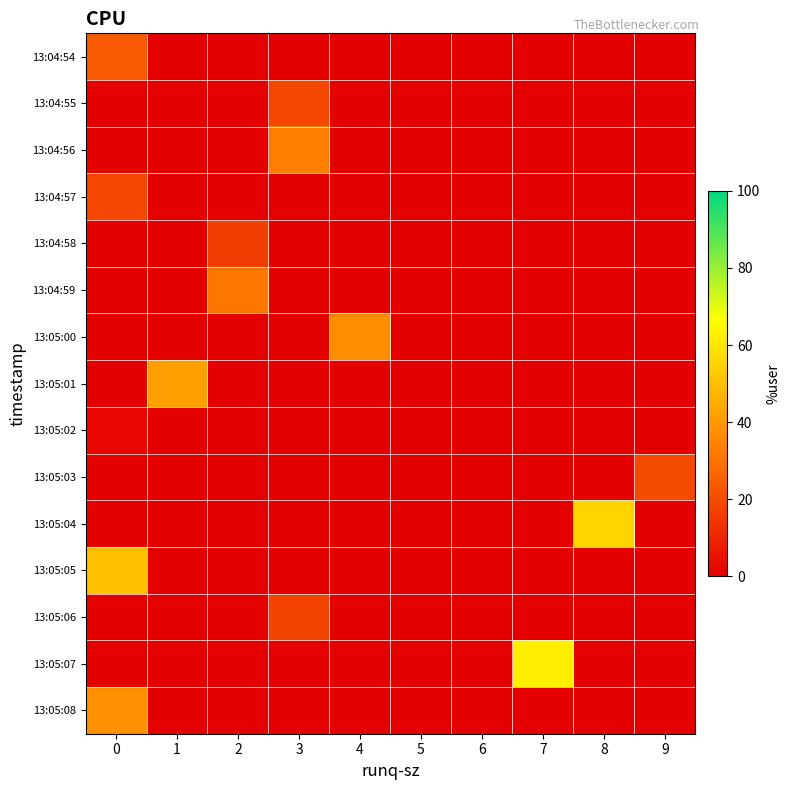

What is the maximum value shown in the chart?

62.4